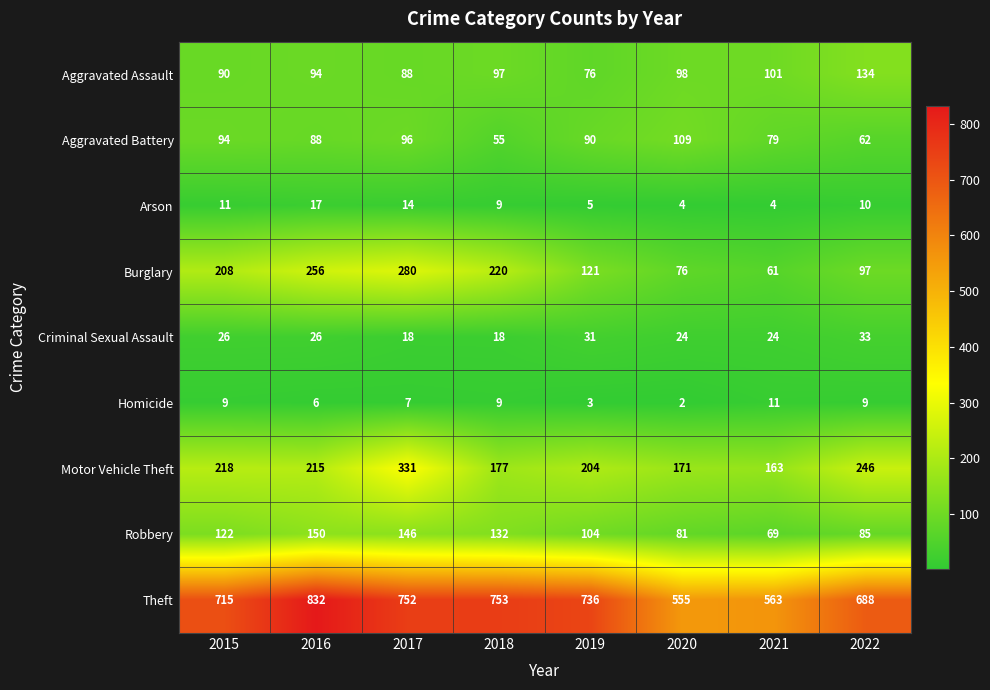

Which series has the largest range (max minus min)?

Theft